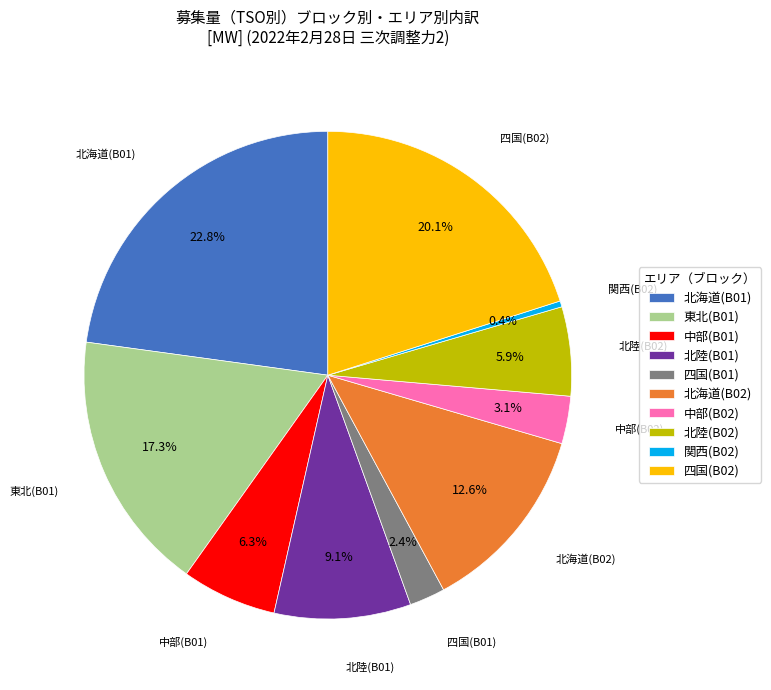

Count the number of slices in the pie.

10